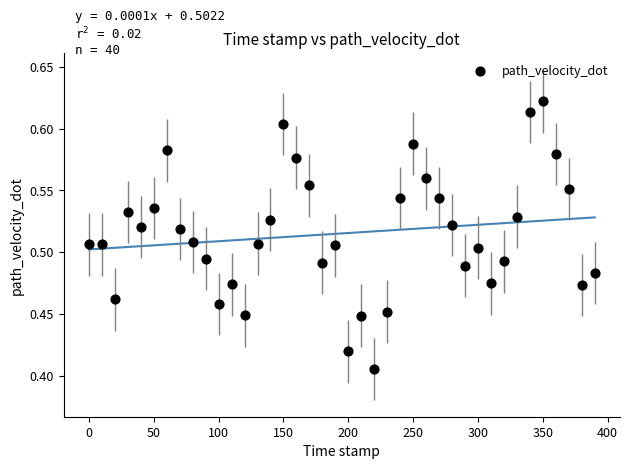

What is the range of X values (max minus min)?

390.0